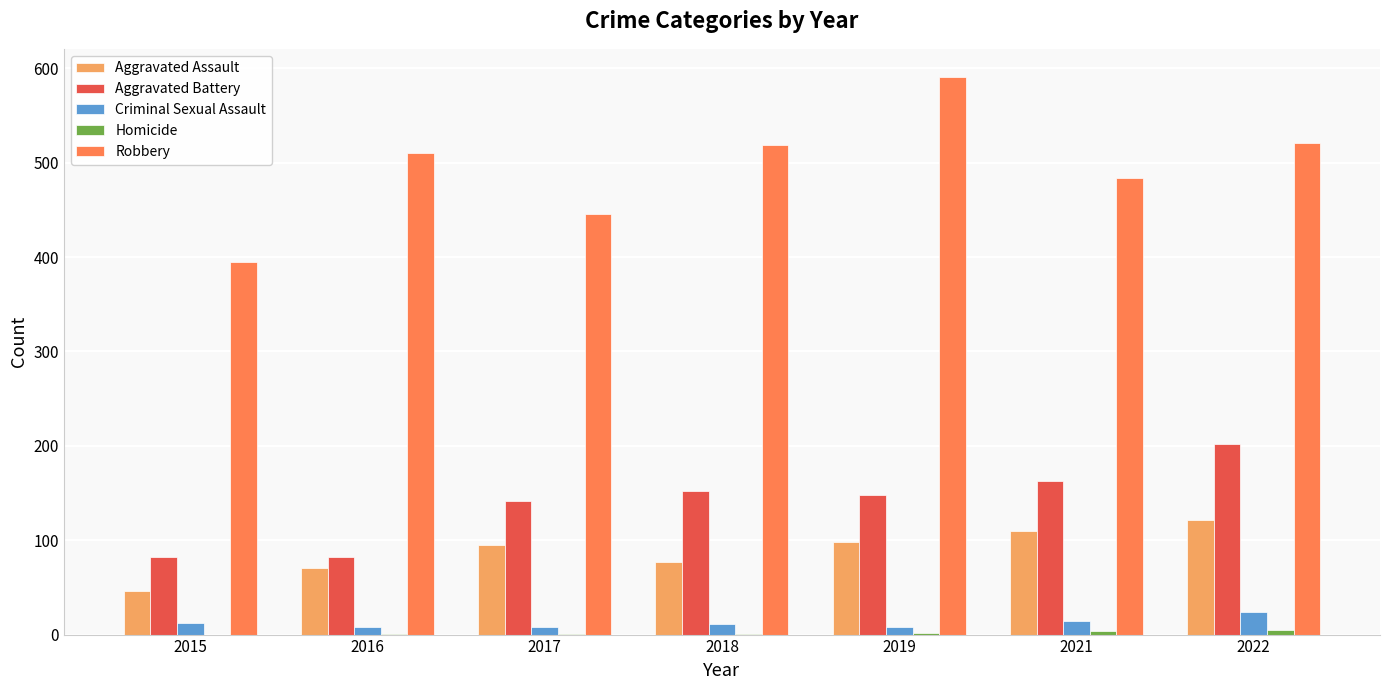

Which series has the largest range (max minus min)?

Robbery